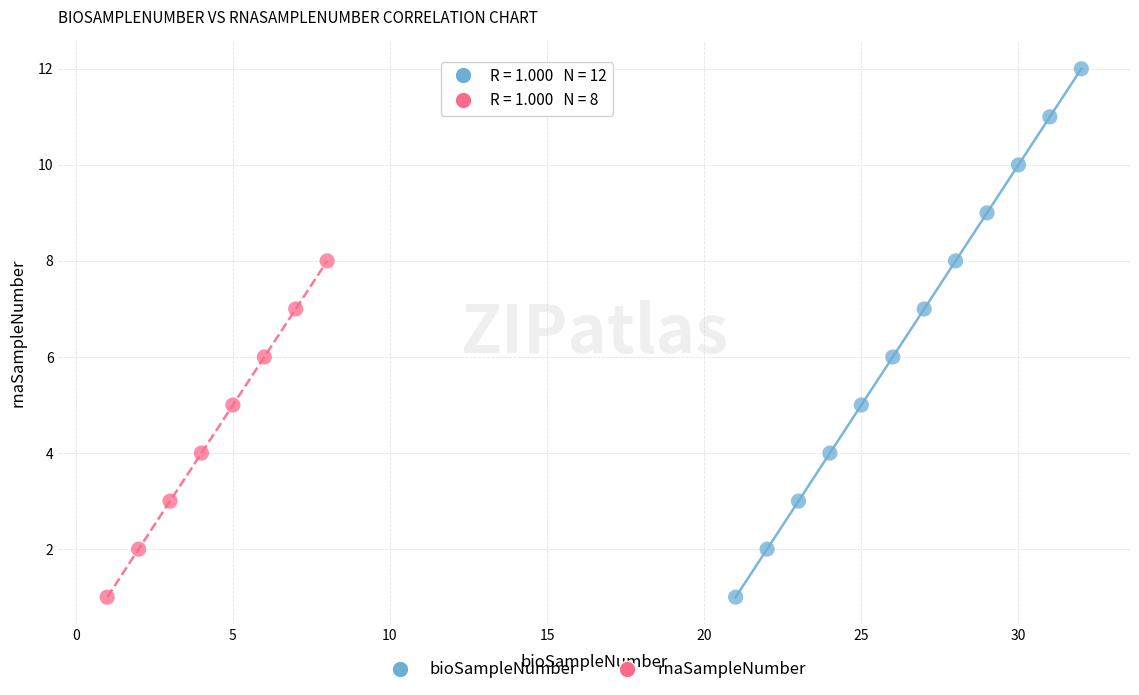

Which series contains the highest Y value?

bioSampleNumber